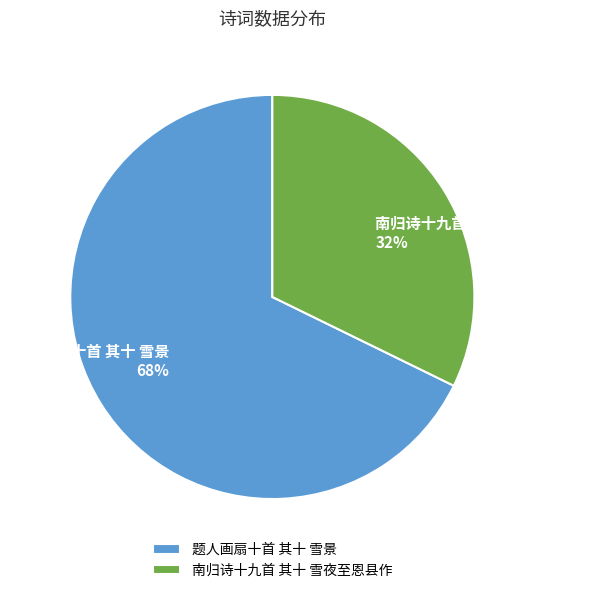

True or false: 南归诗十九首 其十 雪夜至恩县作 accounts for 32% of the total.

True